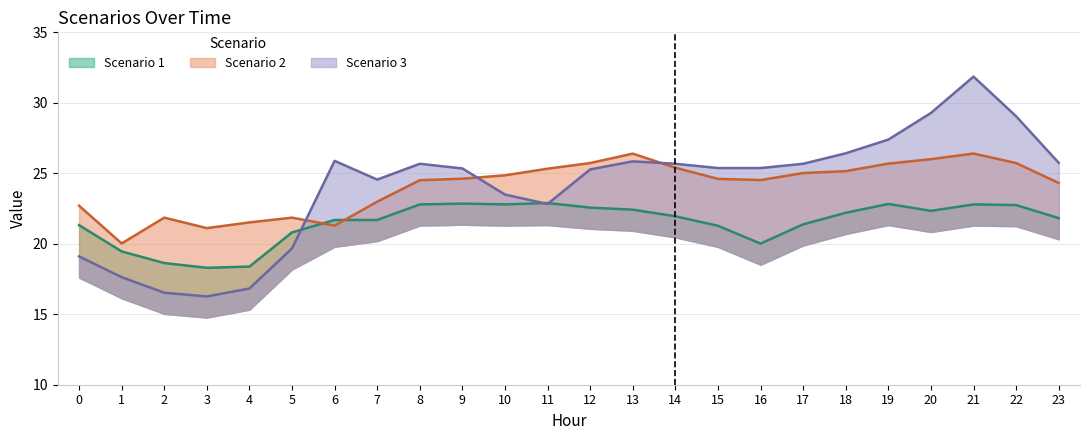

True or false: Scenario 2 has more than 0 interior local peaks.

True